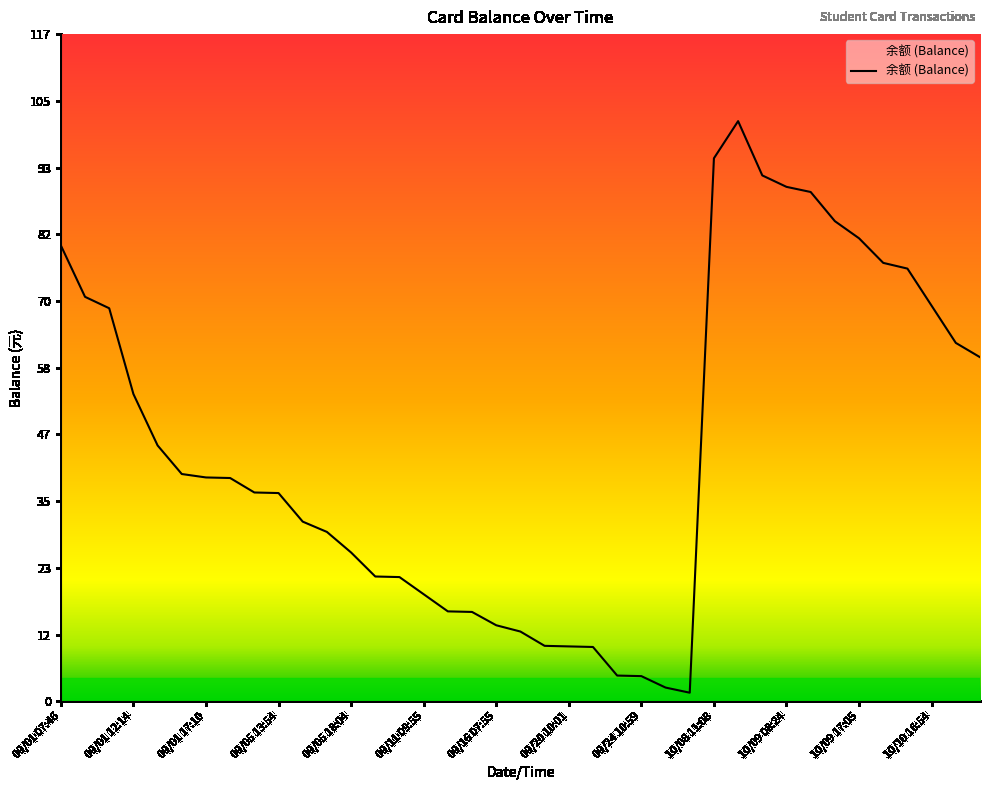

What is the maximum value shown in the chart?

101.5